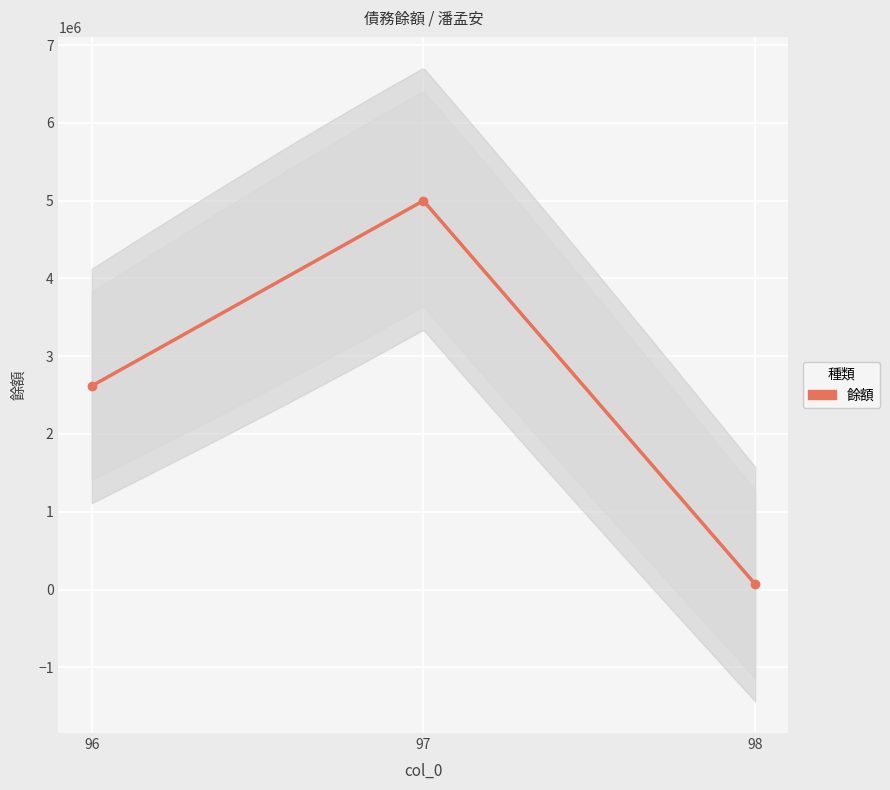

Reading left to right, transcribe all the data shown in this chart.

2617597	5000000	69179